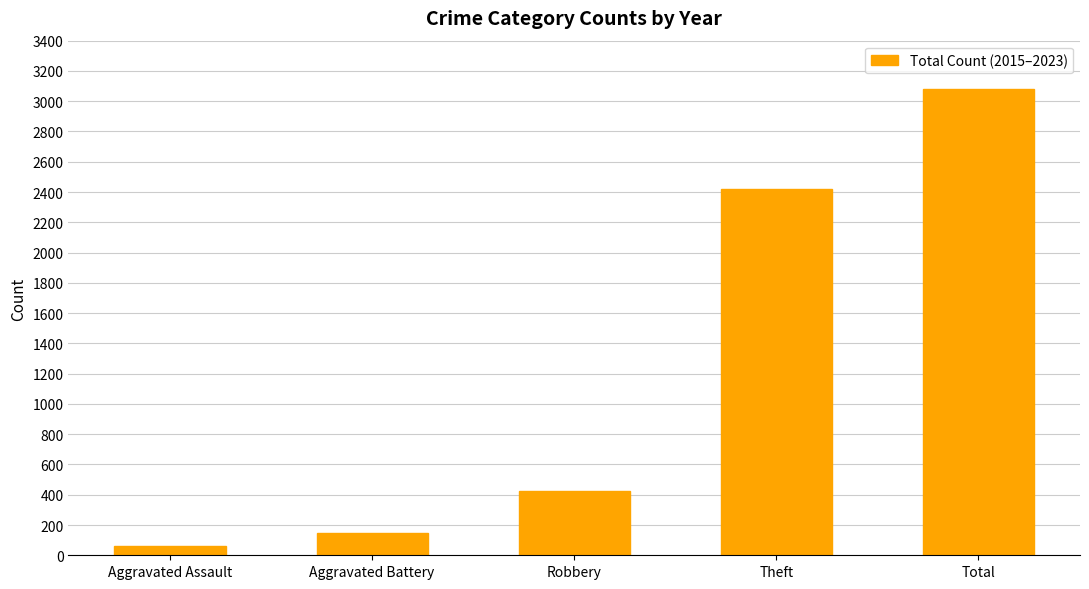

What value does the data have at Robbery, to the nearest 100?

400